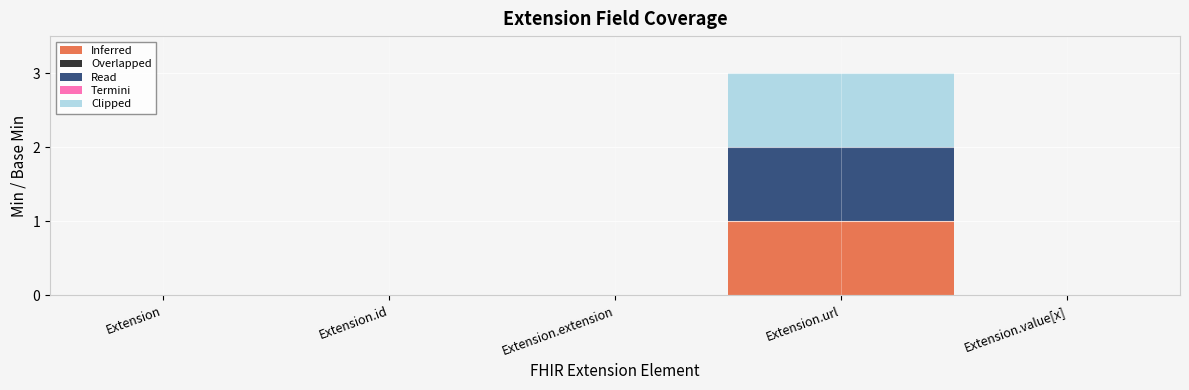

Reading right to left, transcribe all the data shown in this chart.

Inferred: Extension.value[x]=0	Extension.url=1	Extension.extension=0	Extension.id=0	Extension=0
Overlapped: Extension.value[x]=0	Extension.url=0	Extension.extension=0	Extension.id=0	Extension=0
Read: Extension.value[x]=0	Extension.url=1	Extension.extension=0	Extension.id=0	Extension=0
Termini: Extension.value[x]=0	Extension.url=0	Extension.extension=0	Extension.id=0	Extension=0
Clipped: Extension.value[x]=0	Extension.url=1	Extension.extension=0	Extension.id=0	Extension=0